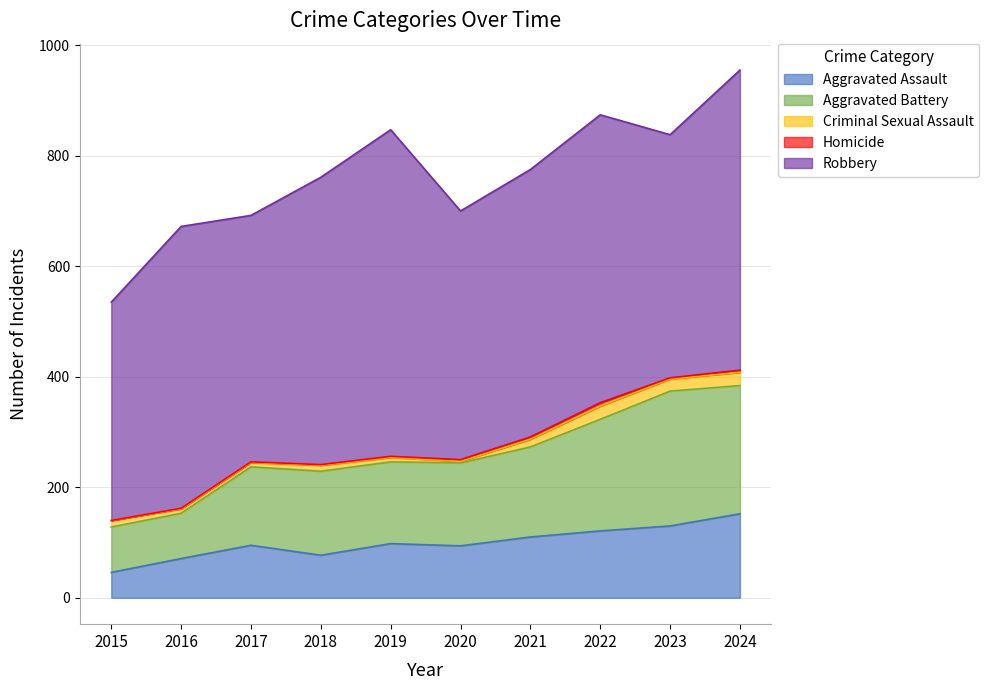

True or false: Aggravated Assault has more than 2 interior local peaks.

False